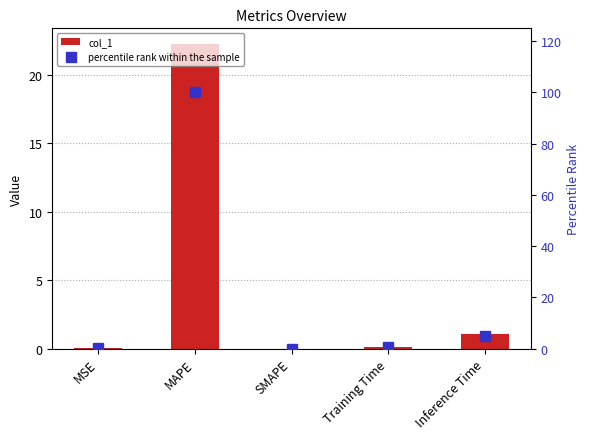

Are the bars horizontal?

No